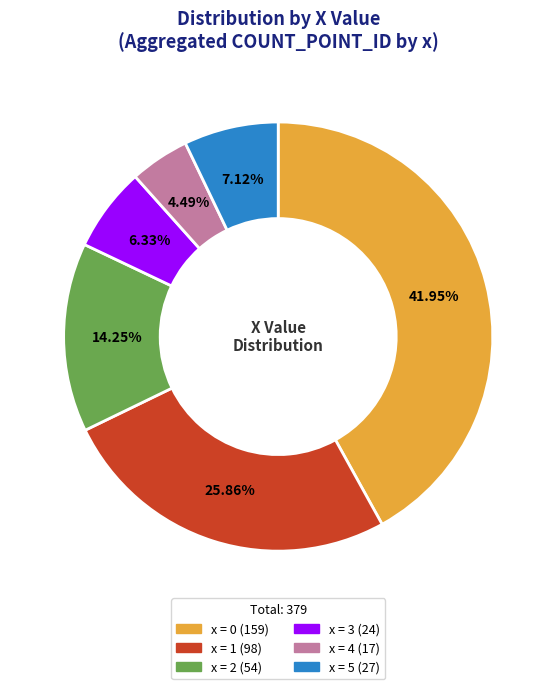

Is the sum of x = 3 (24) and x = 0 (159) greater than half?

No